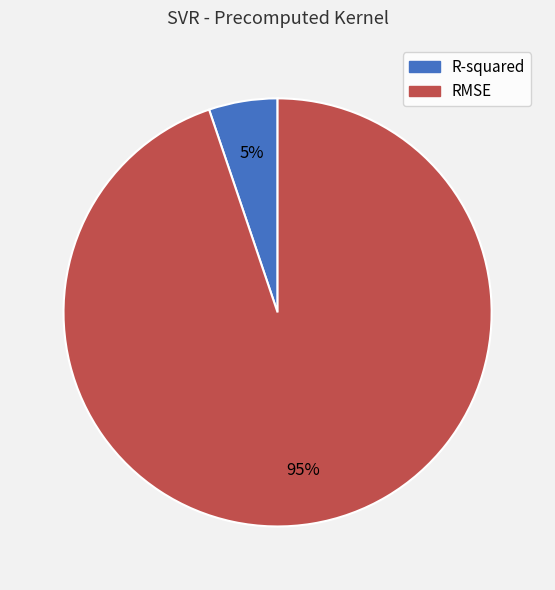

Is RMSE the majority of the pie?

Yes